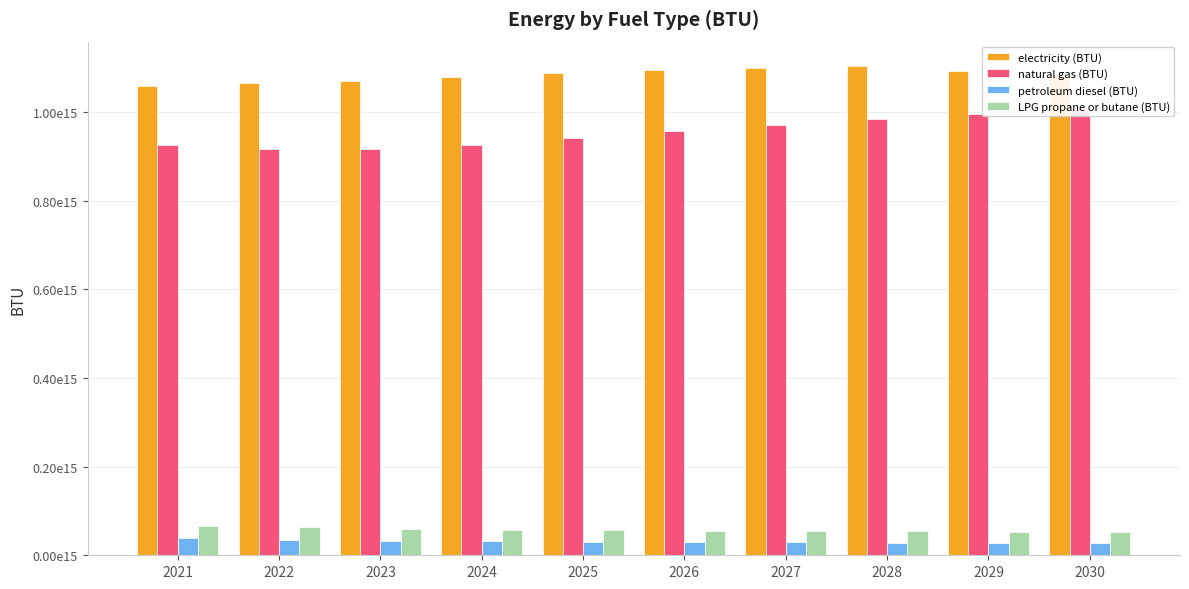

Reading right to left, extract all data points from this chart.

electricity (BTU): 1083125726152345.8	1093589331464418.5	1104241571763943.8	1100456675787258.0	1095330194770501.0	1088369401117137.4	1079609257346393.6	1071576821824658.0	1066125108070913.8	1060329460697806.2
natural gas (BTU): 1007197001538088.0	996747273698696.6	985053530640330.2	971583203756172.5	957630719339431.8	942393565611592.4	927015748725006.0	916323722496559.5	916111508135675.4	925152978223913.1
petroleum diesel (BTU): 27683810572330.6	28006604063790.2	28457864486359.6	29028647939771.7	29731963733506.0	30527970857281.6	31388211446612.2	32791590706710.9	34999920990852.4	37948968833481.7
LPG propane or butane (BTU): 52580376588682.9	53288570873472.0	54069942524083.2	54918799967619.2	55829451631182.7	56861252489273.9	58184136646968.3	60117645268355.9	62759348174532.5	65178266655873.1